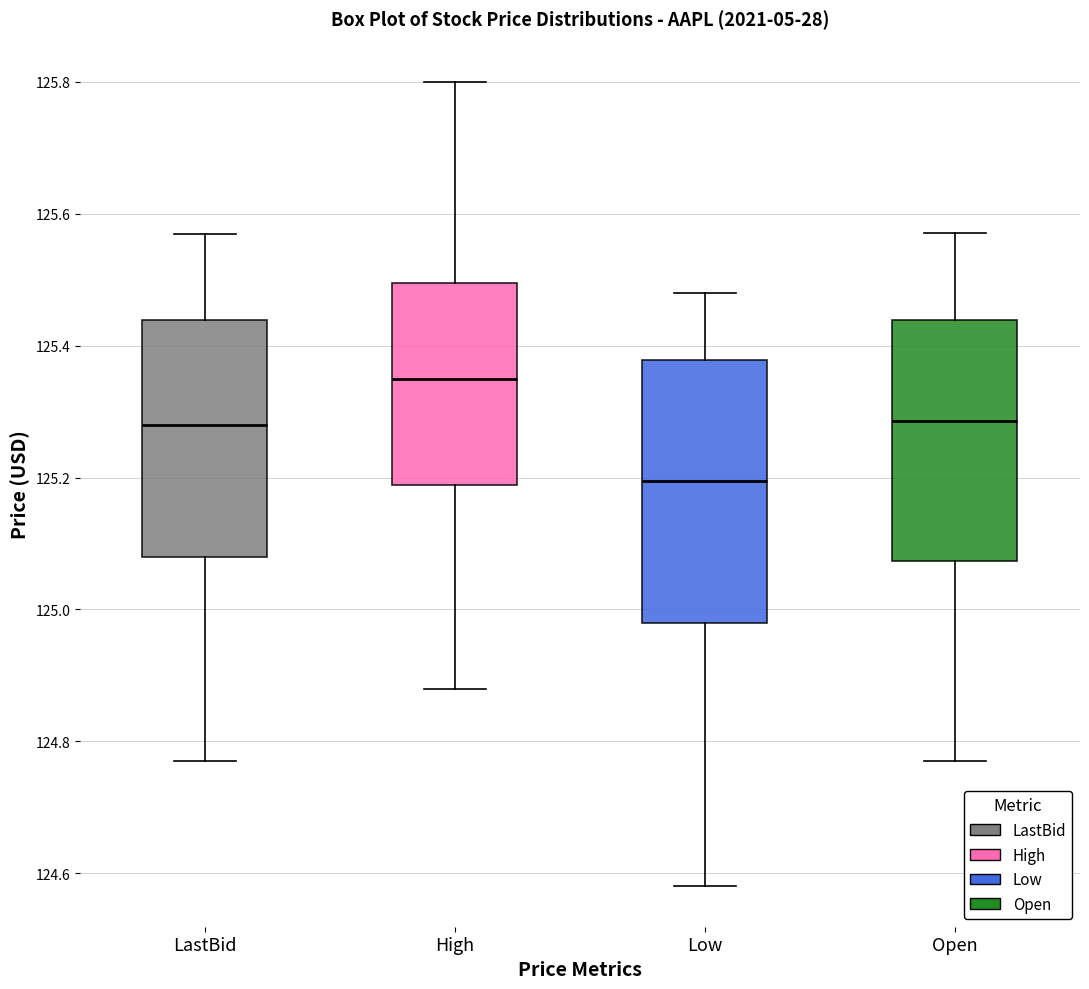

Where does the lower whisker of the box for Open end on the y-axis? The values are not printed on the chart, so give them approximately, as read against the axis.

124.78